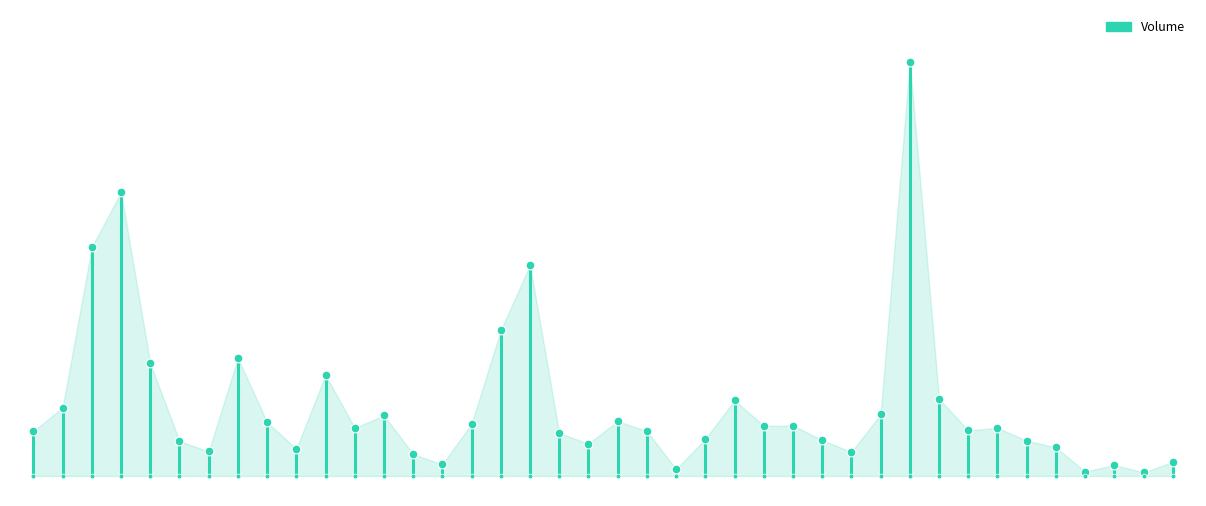

Approximately how many times larger is the value at 0 compared to 0?

0.3